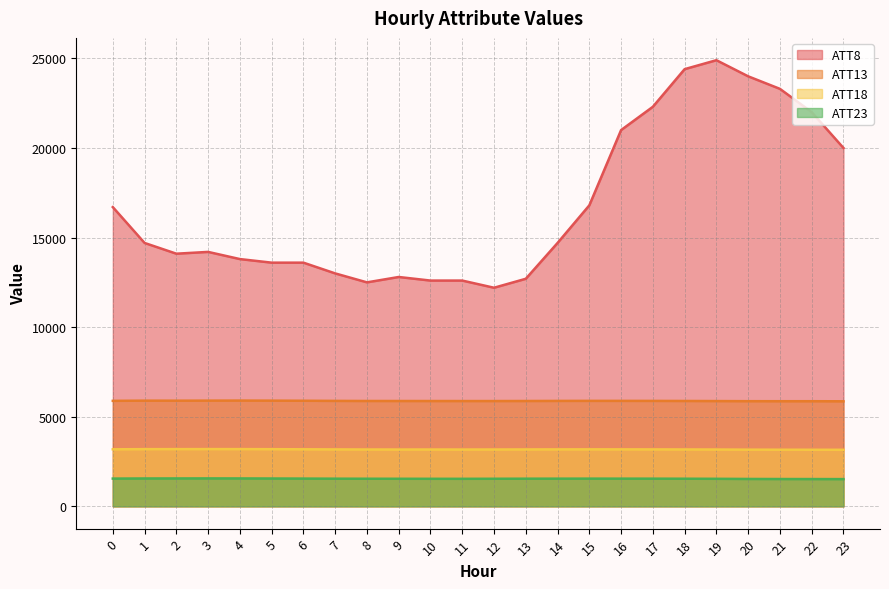

Which category has the lowest value in the ATT23 series?

23